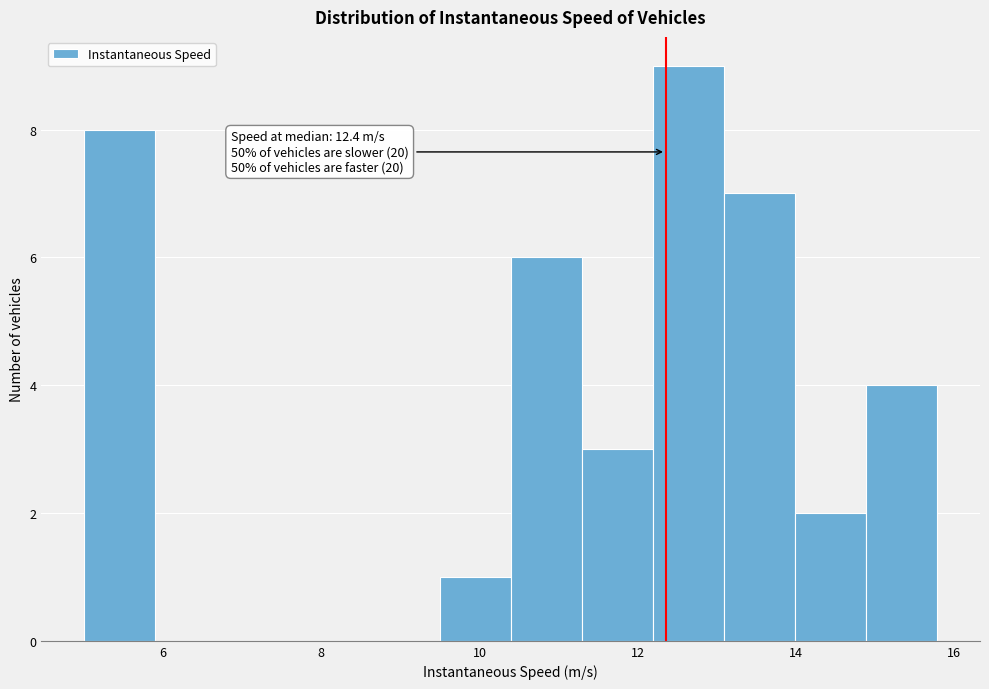

Which range on the x-axis has the tallest bar?

12.2 to 13.0